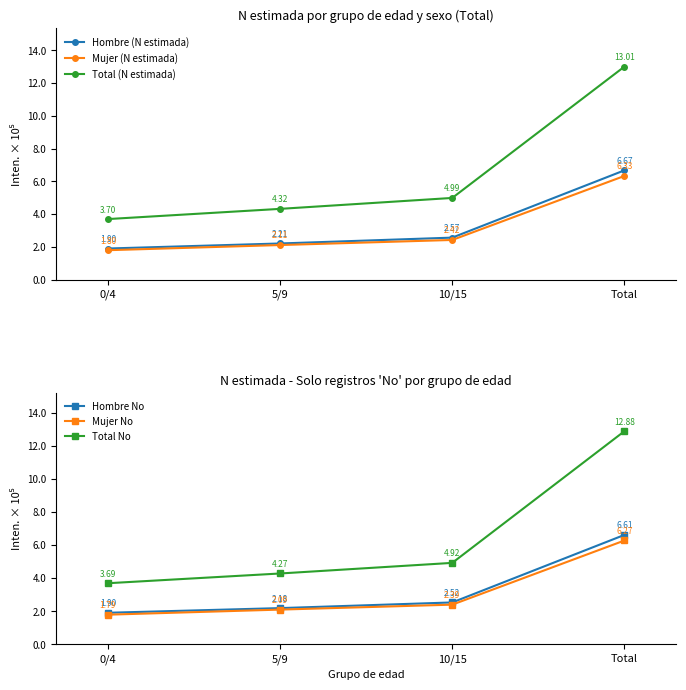

At which category is the sum across all series the highest?

Total